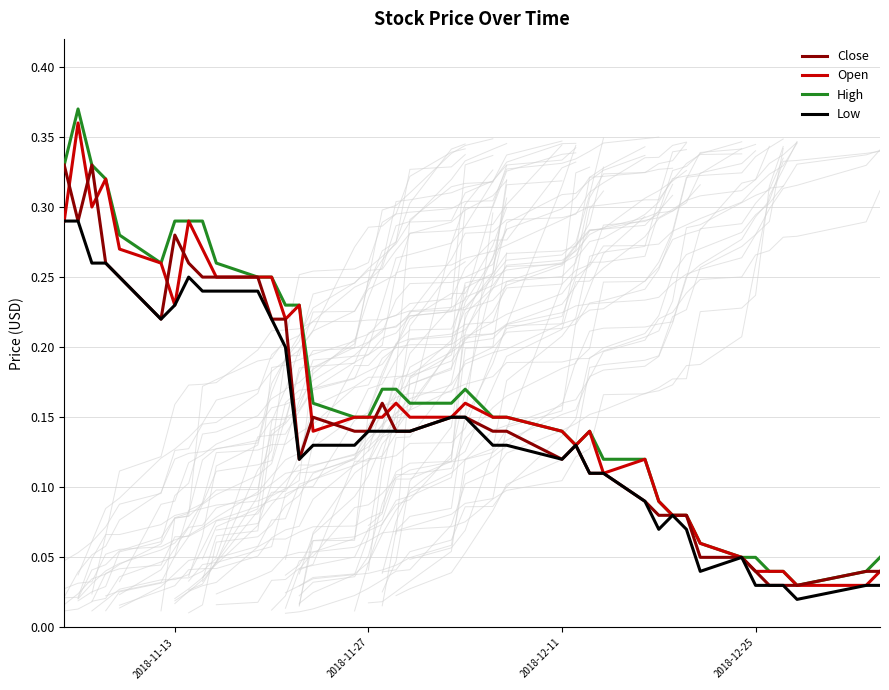

Is the value of High at 35 greater than the value of Close at 26?

No